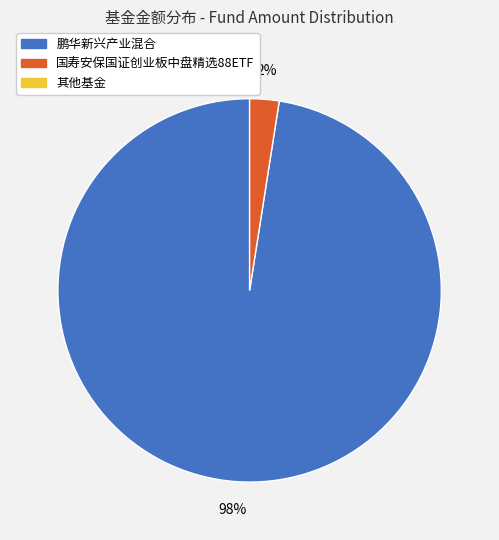

To the nearest percent, what is the average slice percentage?

50%